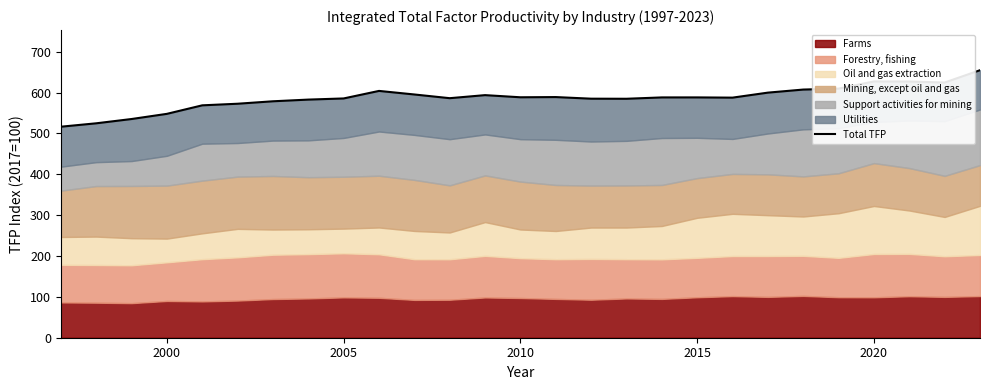

Does the chart have visible grid lines?

No